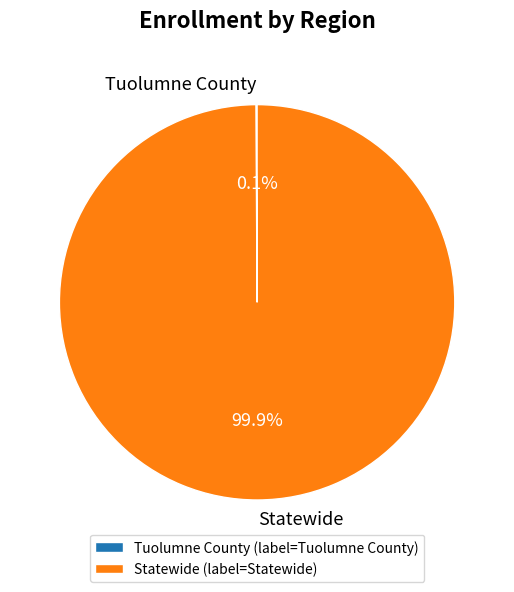

Is there a majority slice in this chart?

Yes